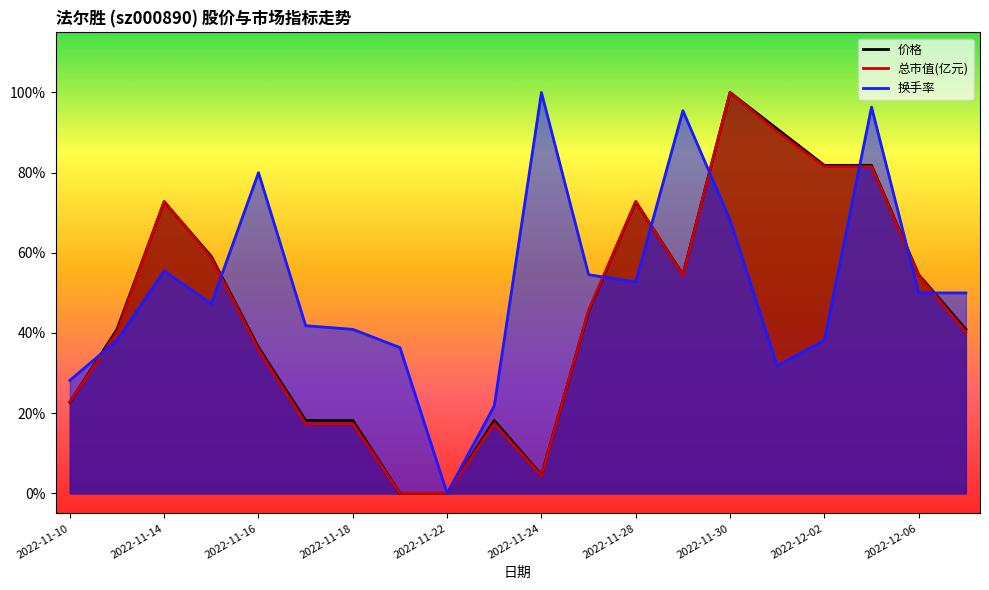

What is the value of the 总市值(亿元) point at the 3rd from the left?

0.7